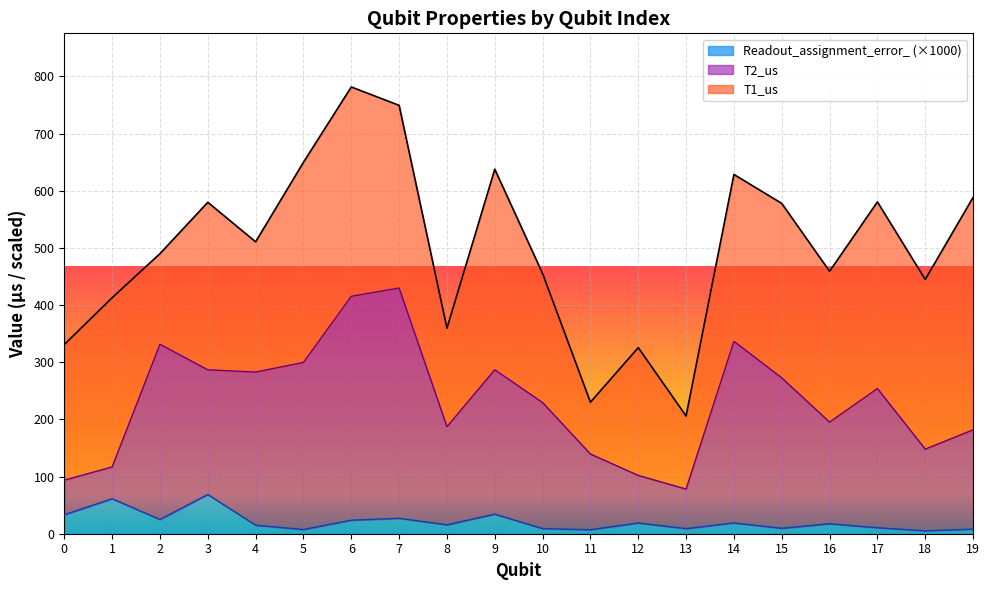

True or false: T2_us and Readout_assignment_error_ cross at least once.

False